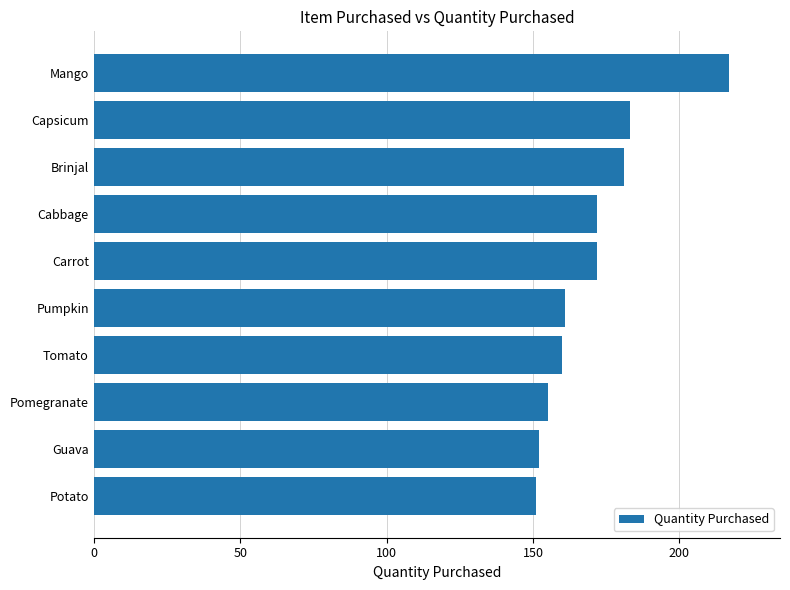

Is it true that the value at Capsicum is 183?

True